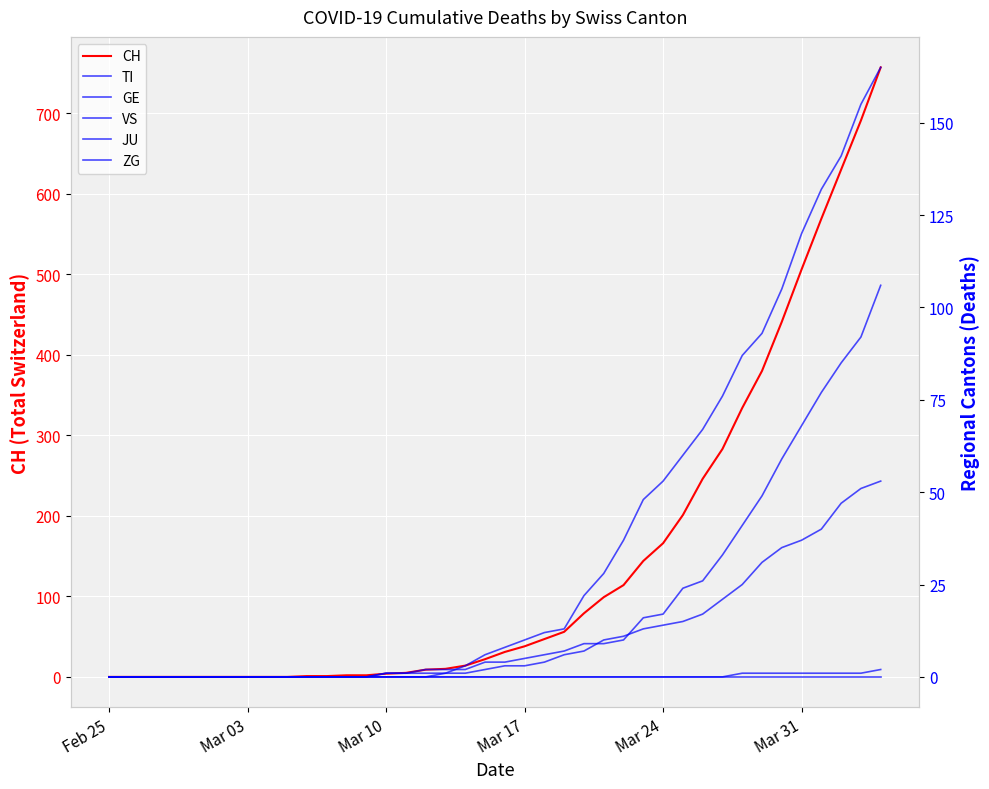

What is the maximum value for CH?

757